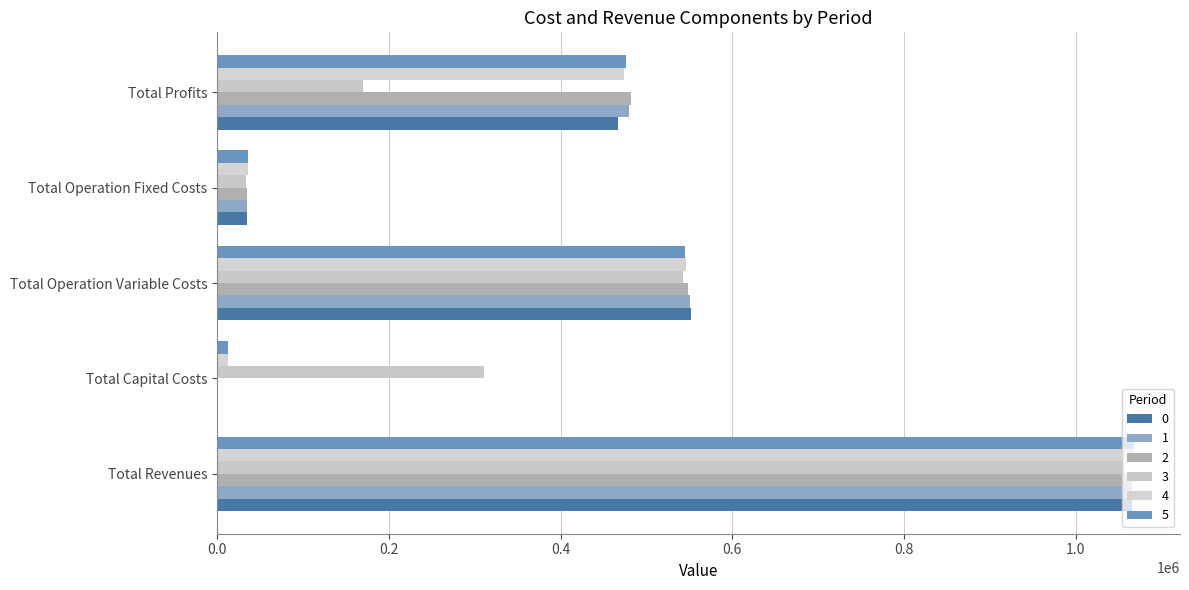

At which category does the chart reach its peak across all series?

Total Revenues